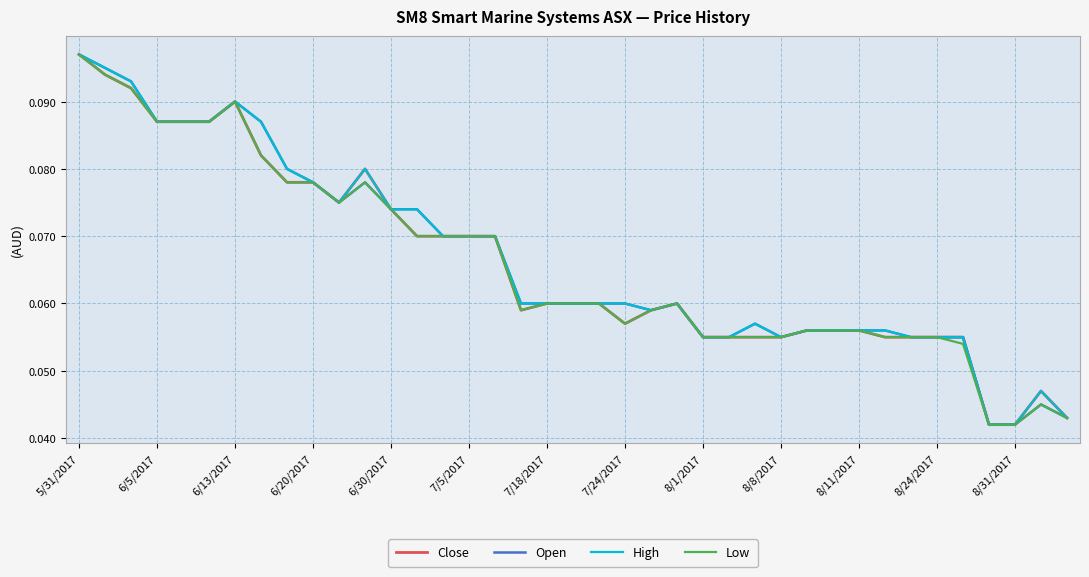

At which label does Close reach its peak?

5/31/2017